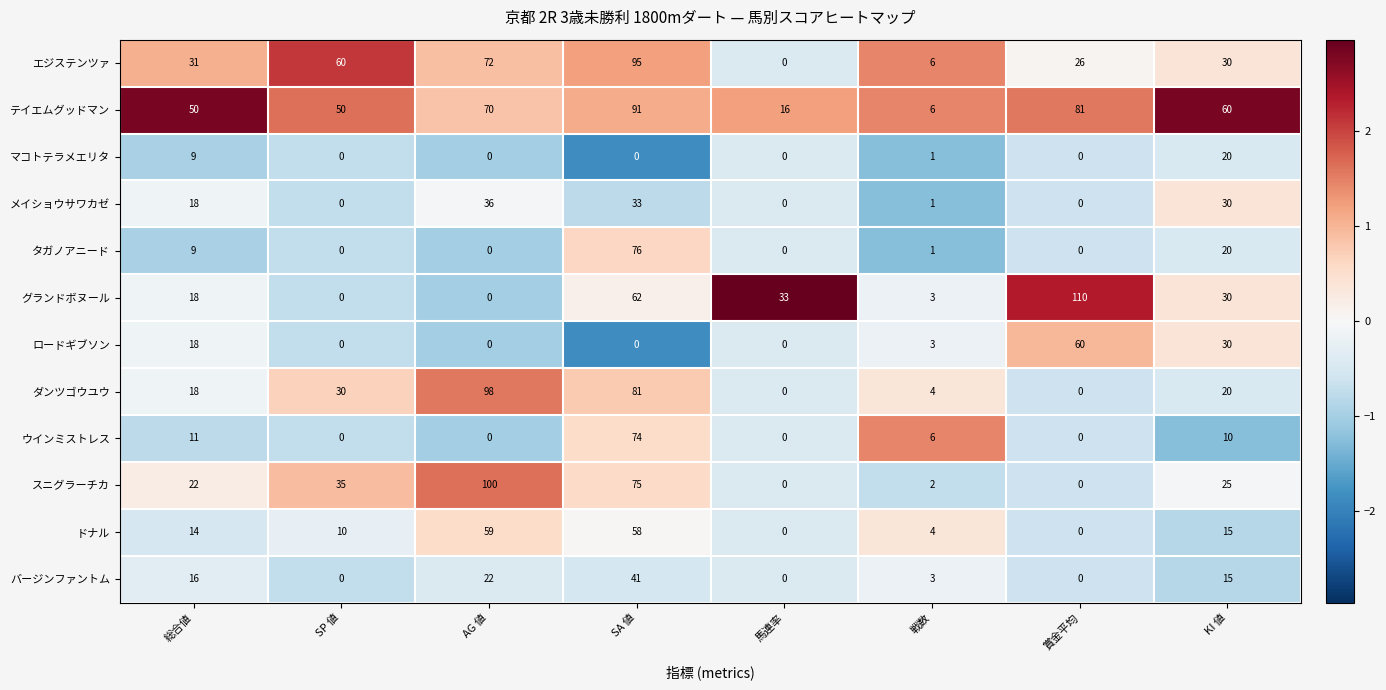

List the series in order of their peak value, lowest first.

マコトテラメエリタ, メイショウサワカゼ, バージンファントム, ドナル, ロードギブソン, ウインミストレス, タガノアニード, テイエムグッドマン, エジステンツァ, ダンツゴウユウ, スニグラーチカ, グランドボヌール